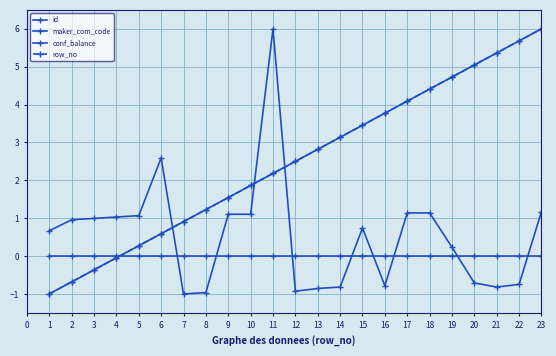

Which series ends up on top after the final intersection of id and conf_balance?

id